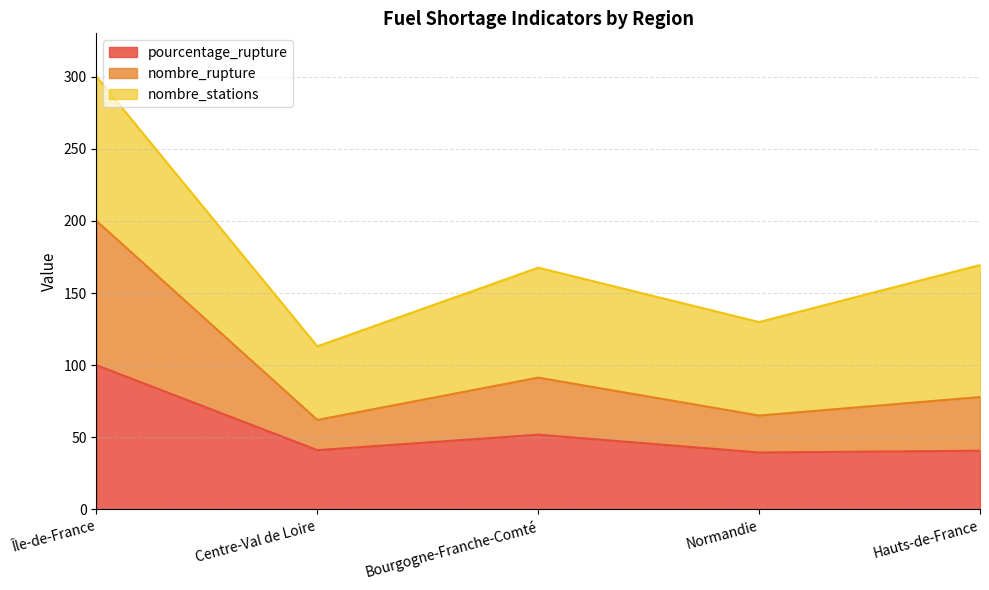

Does the chart have visible grid lines?

Yes